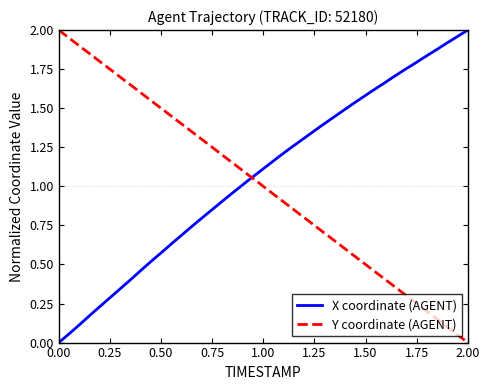

True or false: Y coordinate (AGENT) and X coordinate (AGENT) intersect in this chart.

True